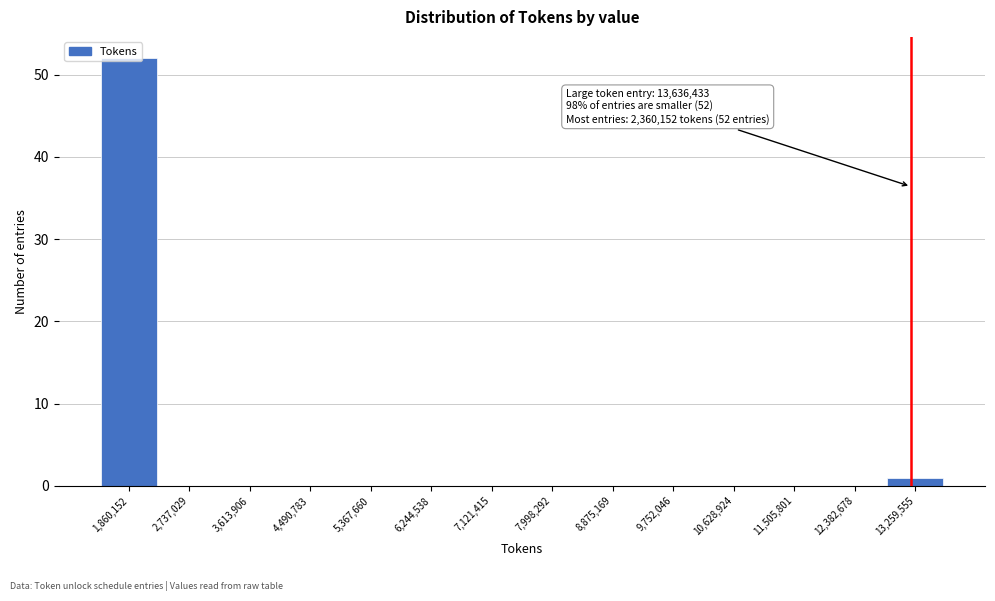

What is the maximum value shown in the chart?

52